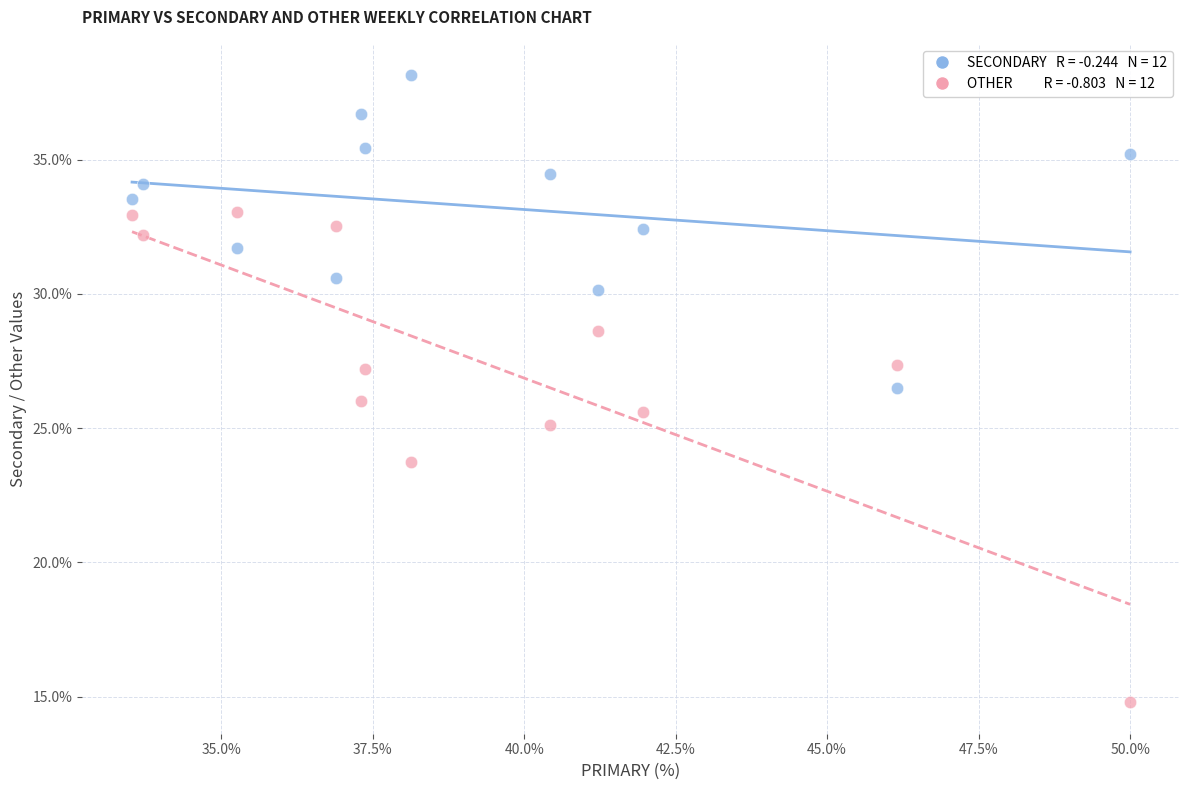

Across all data points, what is the range of X values (max minus min)?

16.5